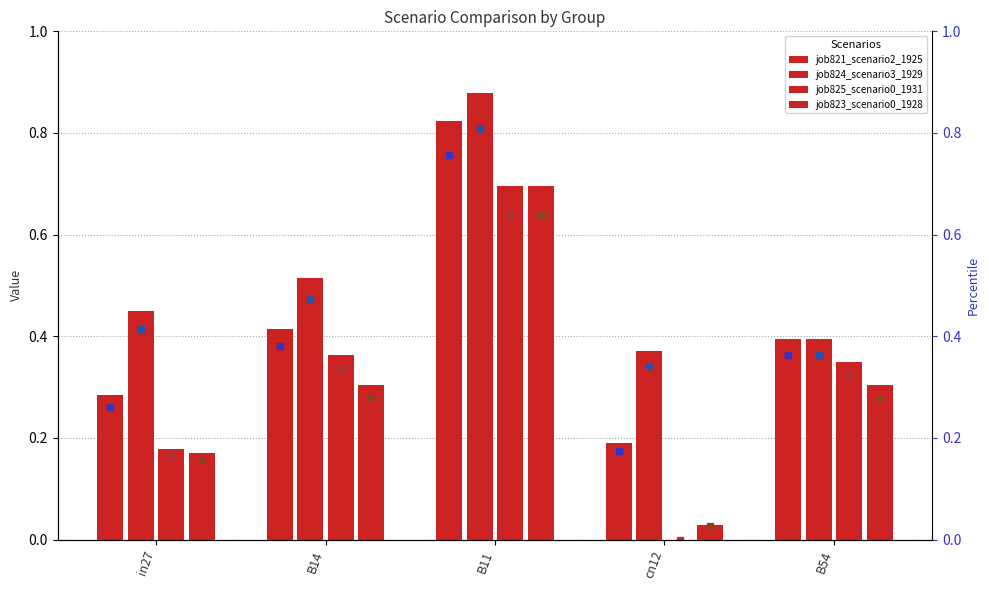

Rank the series by their maximum value, from highest to lowest.

job824_scenario3_1929, job821_scenario2_1925, job825_scenario0_1931, job823_scenario0_1928